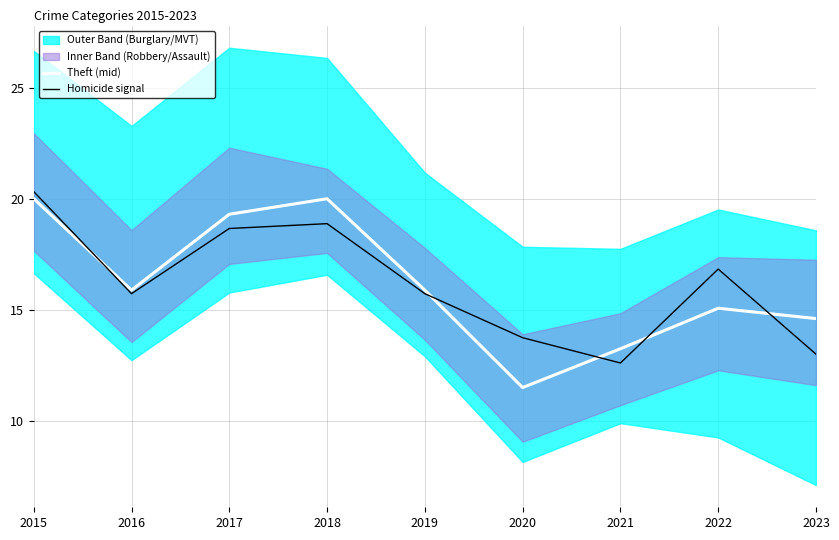

Reading left to right, transcribe all the data shown in this chart.

Theft (mid): 20.0	15.9	19.3	20.0	15.9	11.5	13.2	15.1	14.6
Homicide signal: 20.3	15.7	18.7	18.9	15.7	13.7	12.6	16.8	13.0